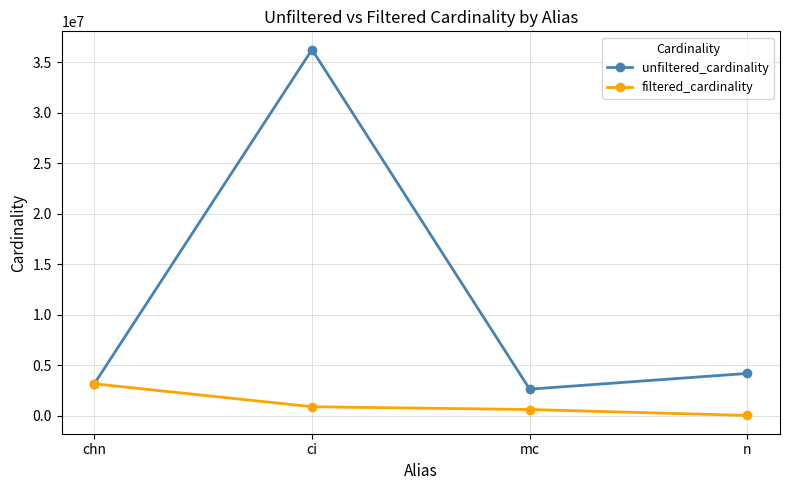

What is the label of the 2nd point from the left?

ci